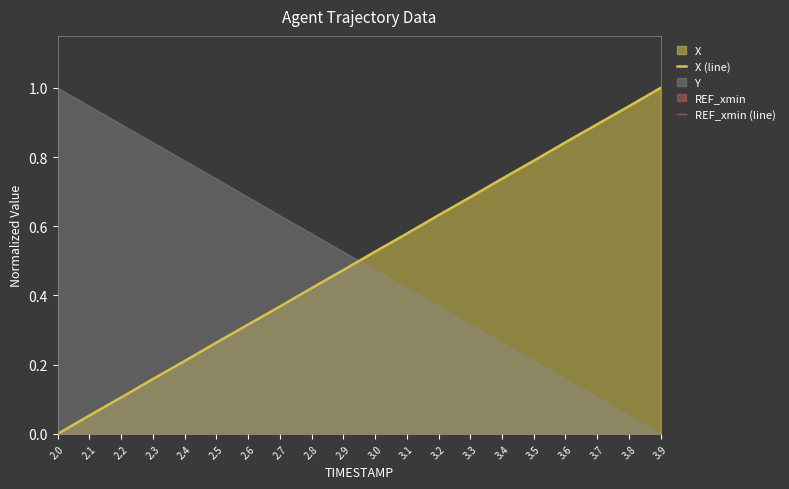

True or false: REF_xmin (line) and X (line) intersect in this chart.

False